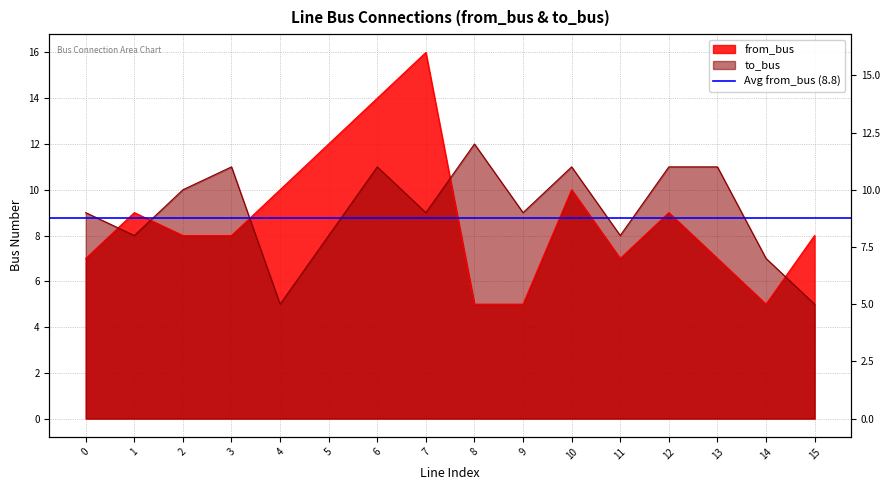

How many data points does each series have?

16